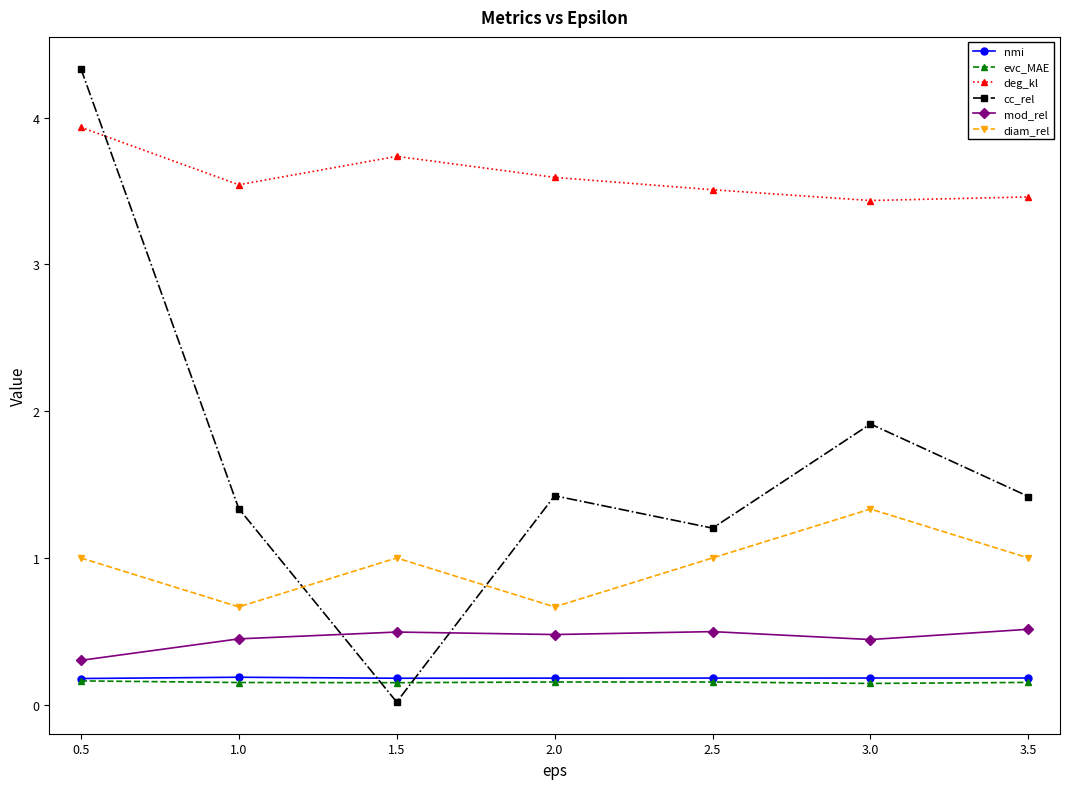

What is the label of the 7th point from the left?

3.5